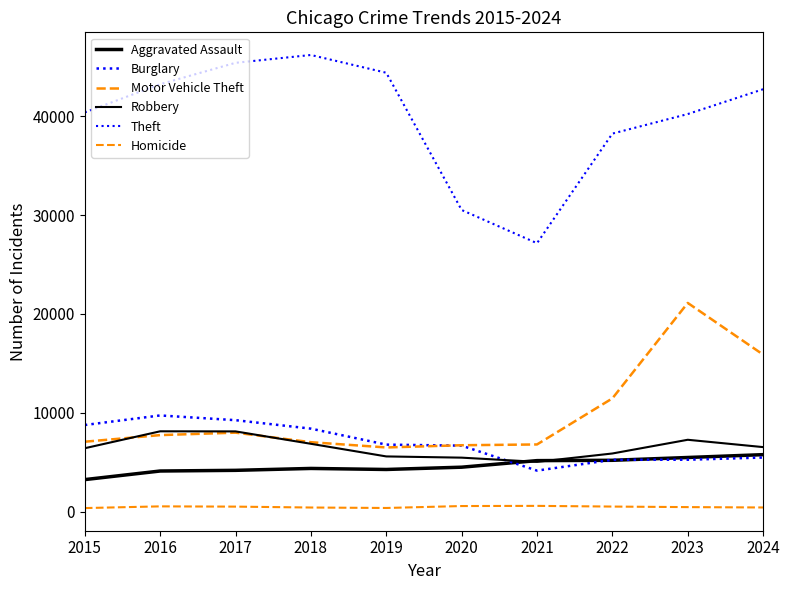

Is this an area chart (filled region under the line)?

No